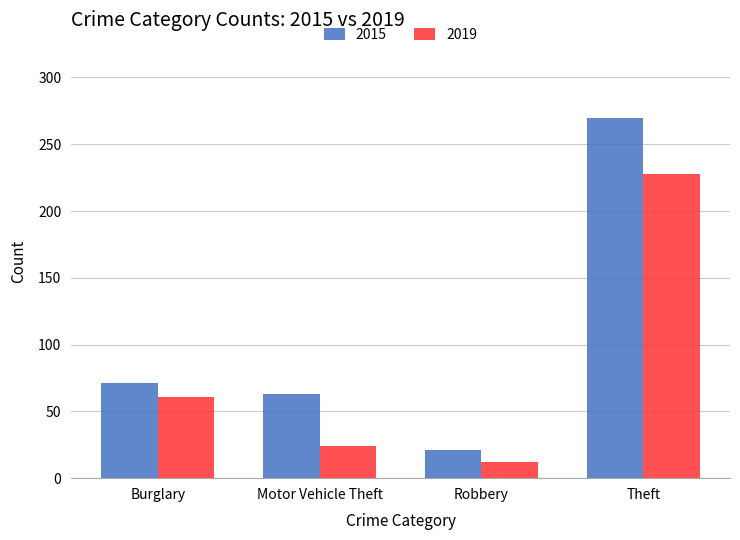

Reading right to left, what are all the values shown in this chart?

2015: 270	21	63	71
2019: 228	12	24	61